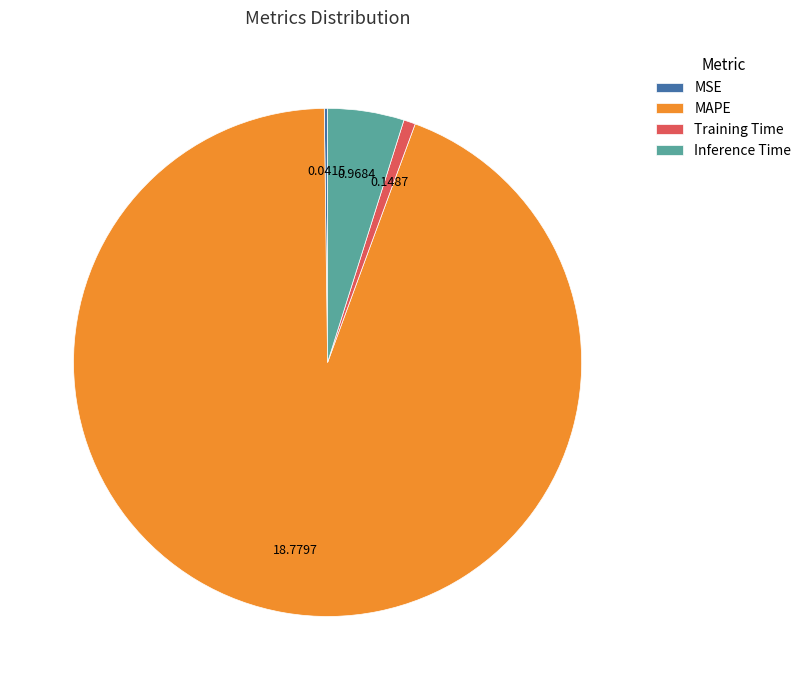

Which category has the biggest portion of the pie?

MAPE